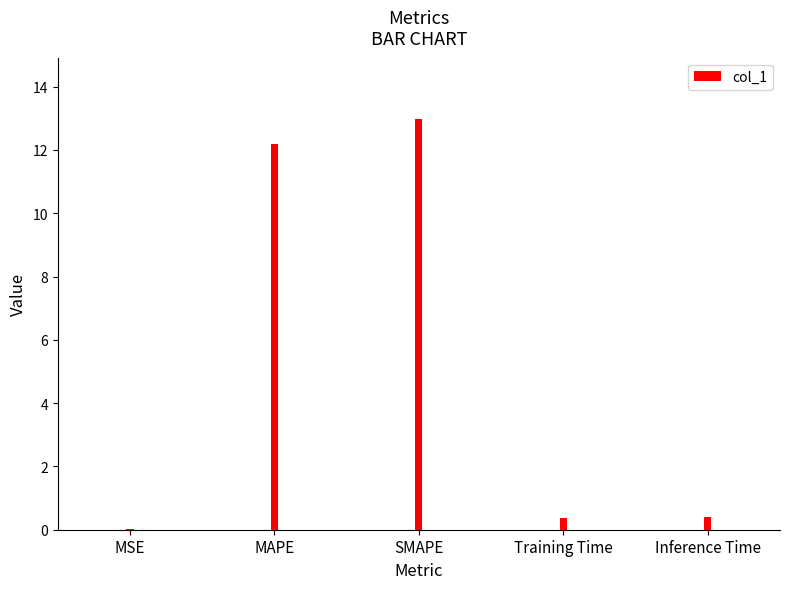

What is the difference between the maximum and second lowest values?

12.6